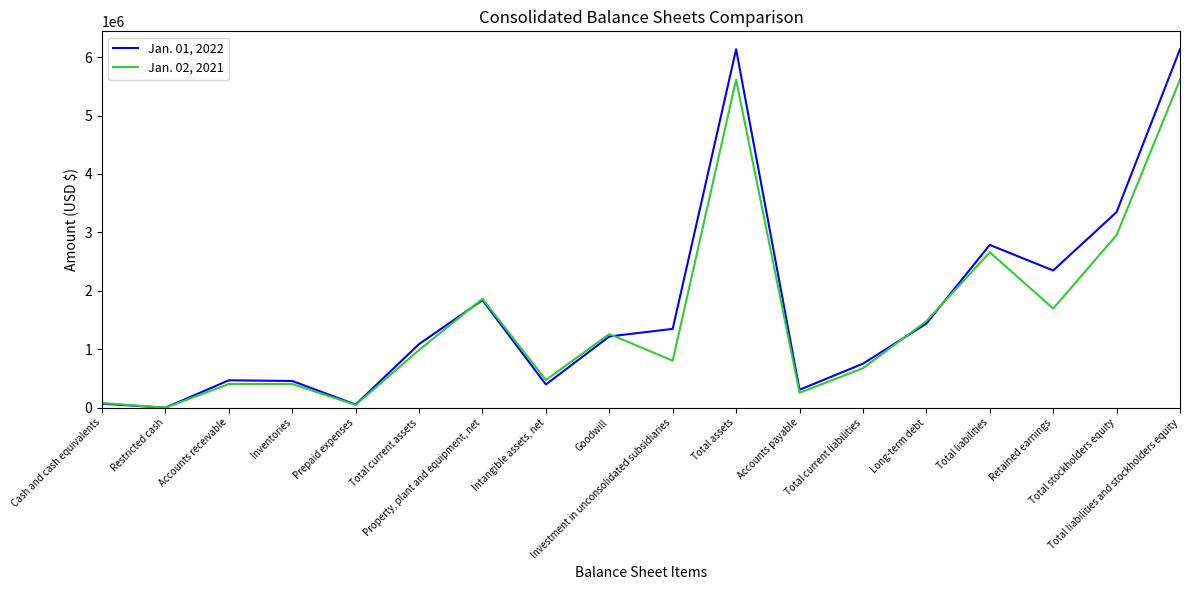

True or false: Jan. 02, 2021 has more than 2 interior local peaks.

True